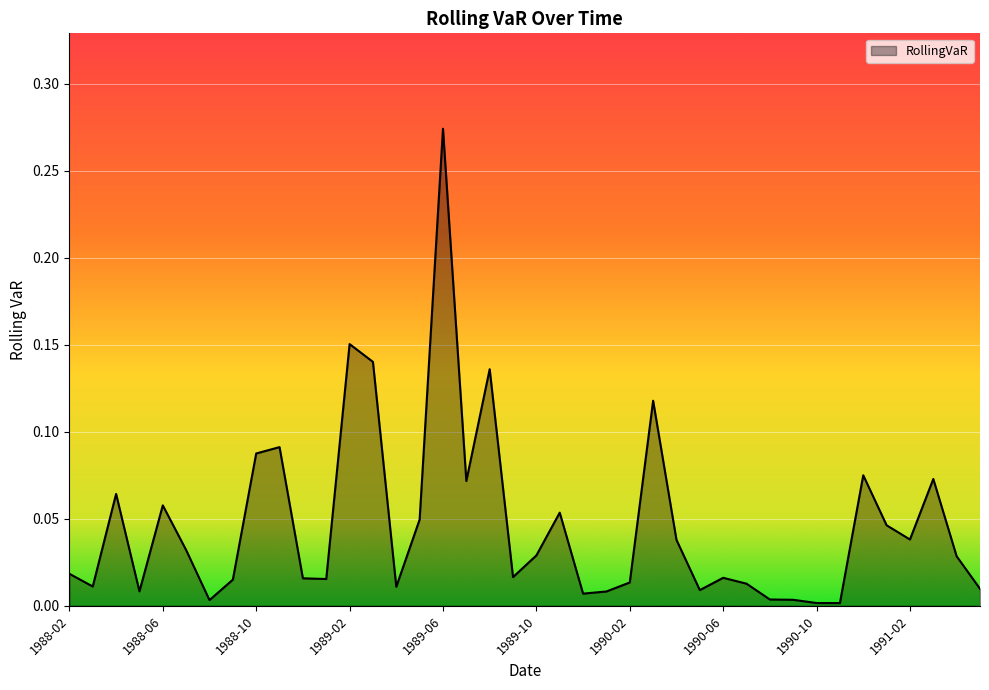

What is the sum of all values?

1.9